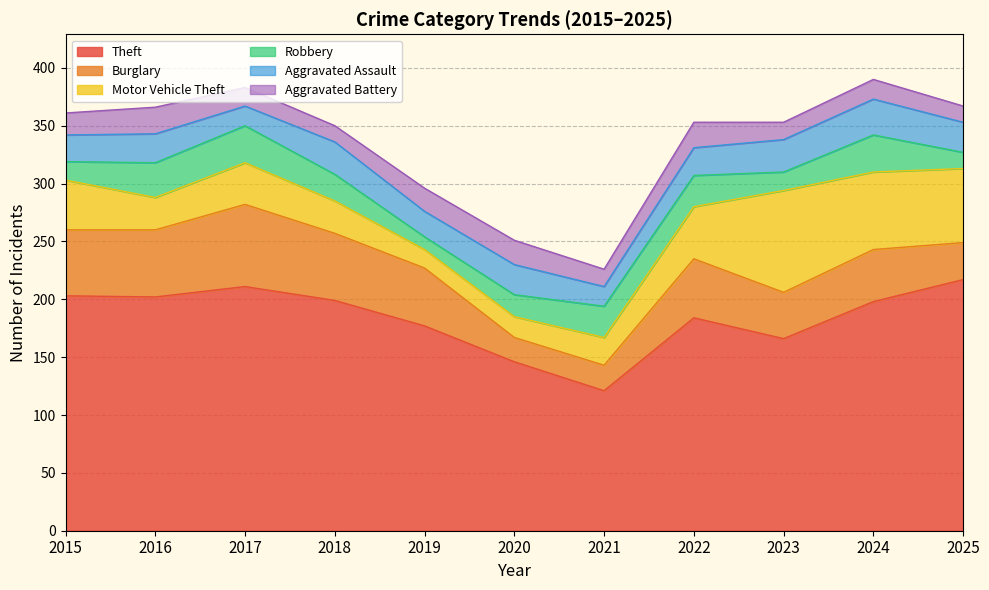

Rank the series at 2015 from highest to lowest value.

Theft, Burglary, Motor Vehicle Theft, Aggravated Assault, Aggravated Battery, Robbery